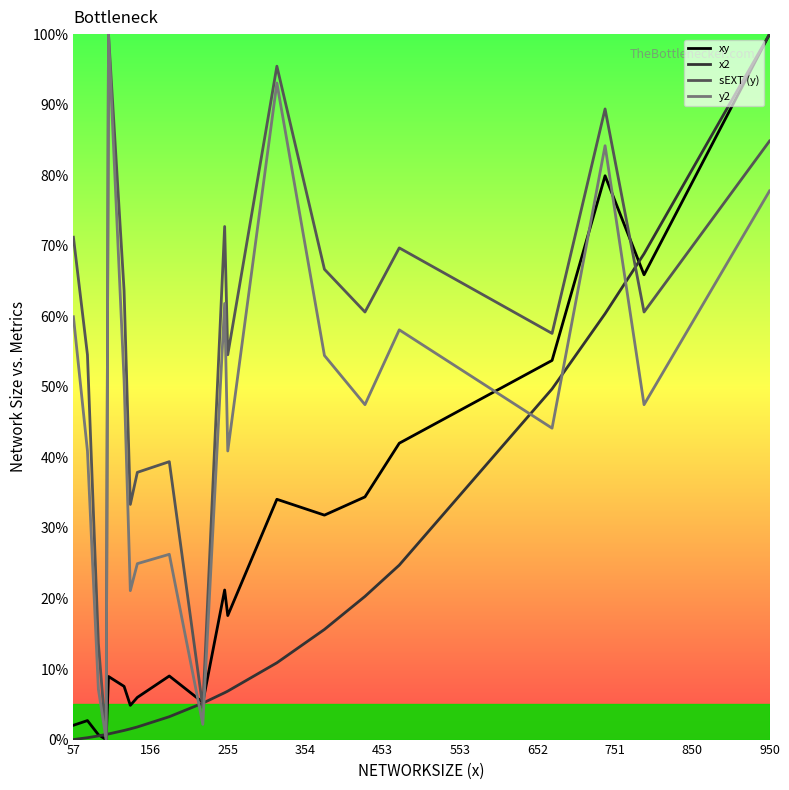

How many lines are shown in the chart?

4